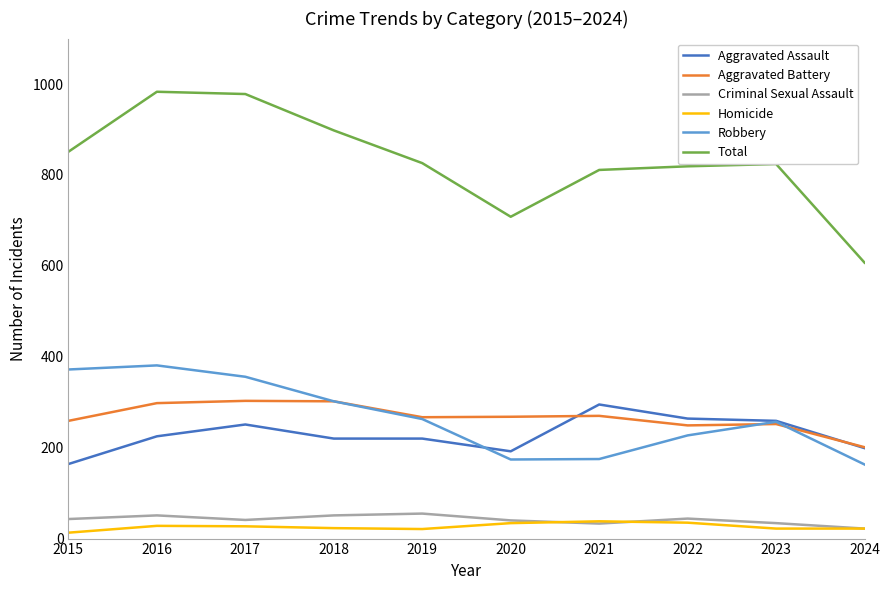

True or false: Aggravated Assault has a value of 332 at 2018.

False